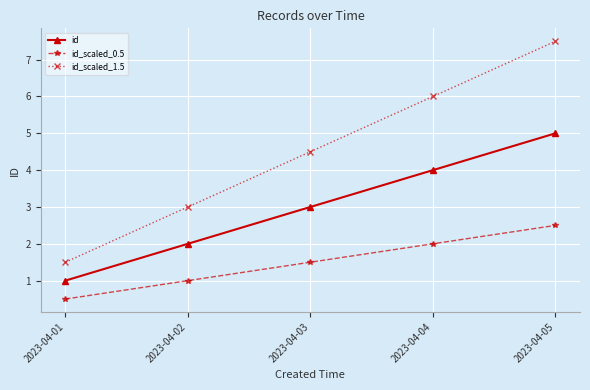

What is the average value of the id_scaled_0.5 series?

1.5